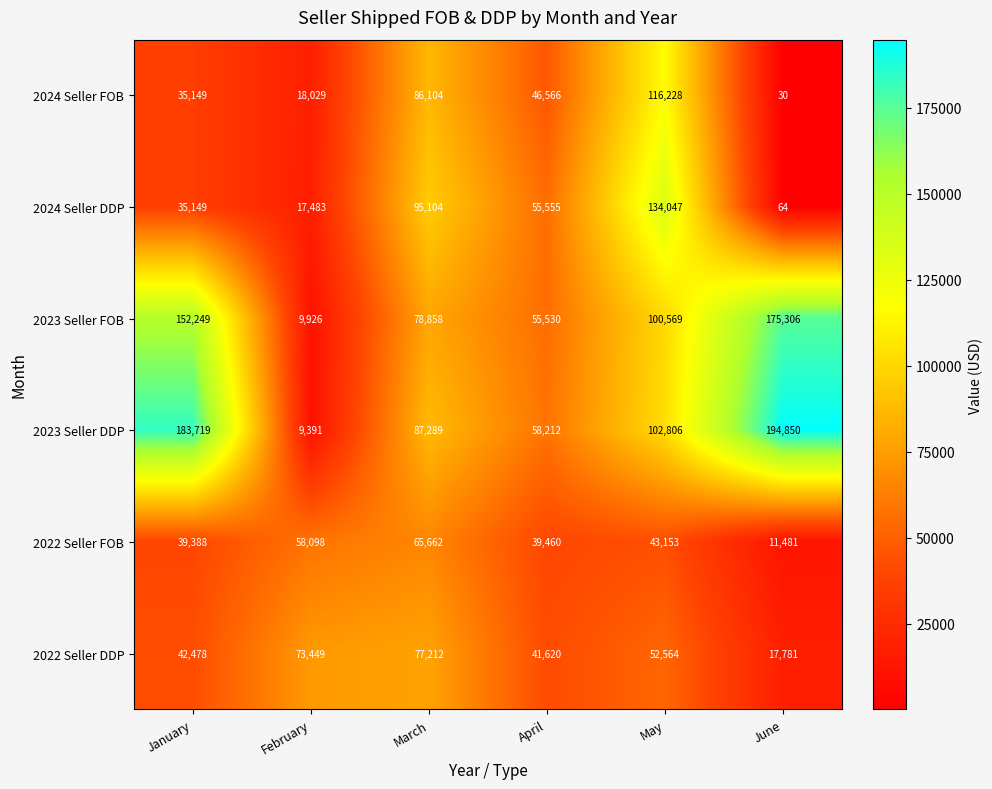

How many values in the 2024 Seller FOB series are below 46566?

3